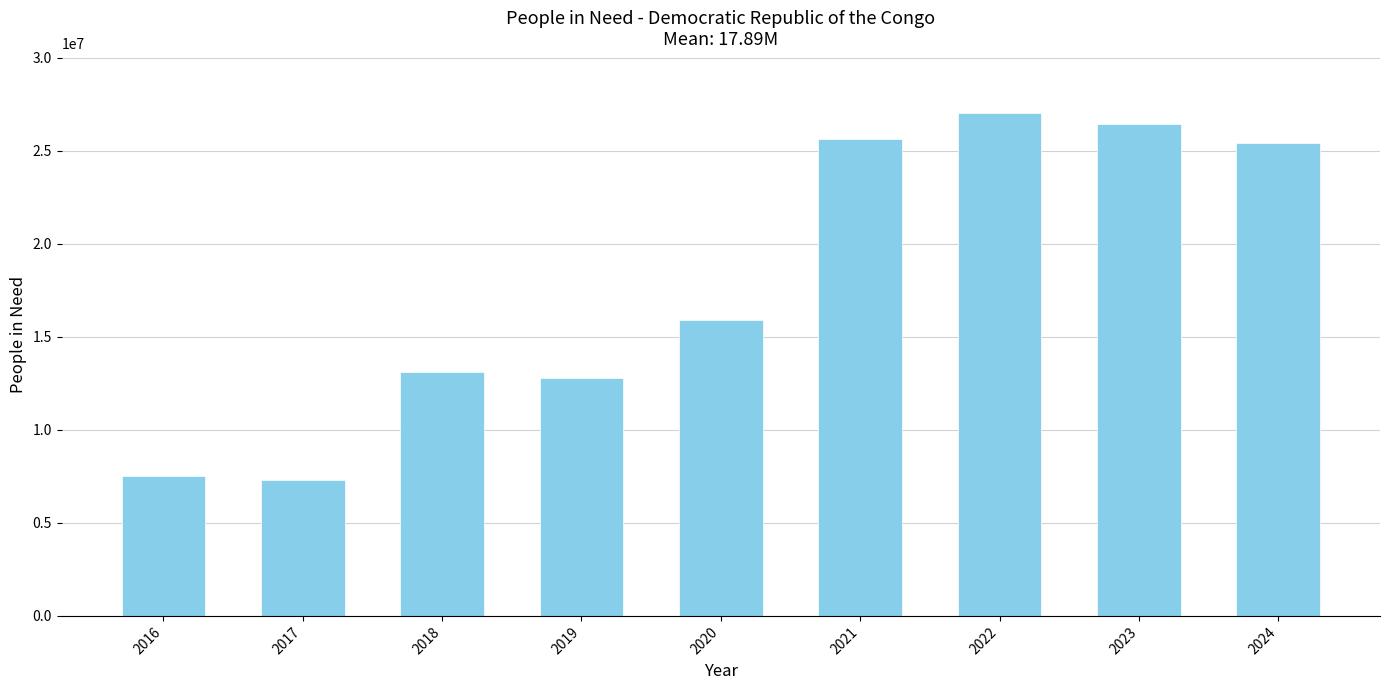

Reading right to left, extract all data points from this chart.

25400000	26429388	27000000	25600000	15900000	12800000	13100000	7300000	7500000